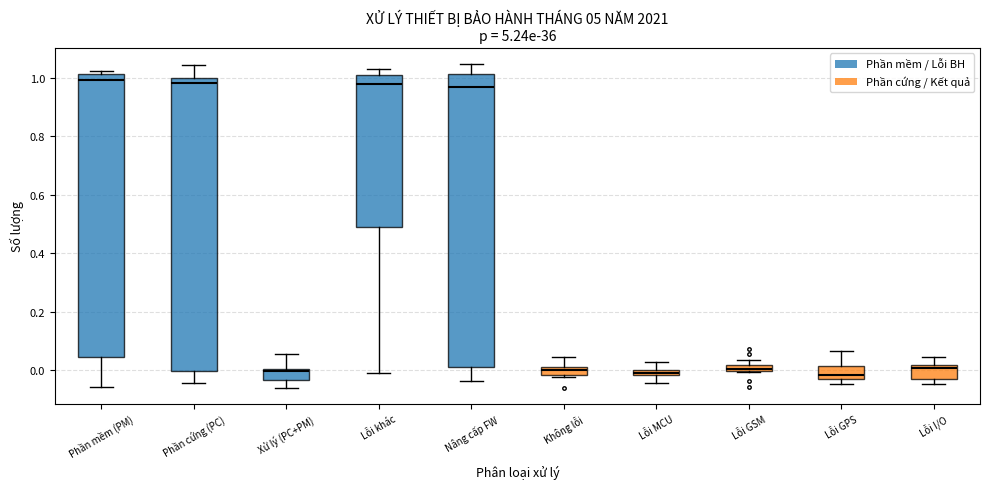

Where is the upper edge of the box for Lỗi GSM on the y-axis? The values are not printed on the chart, so give them approximately, as read against the axis.

0.02